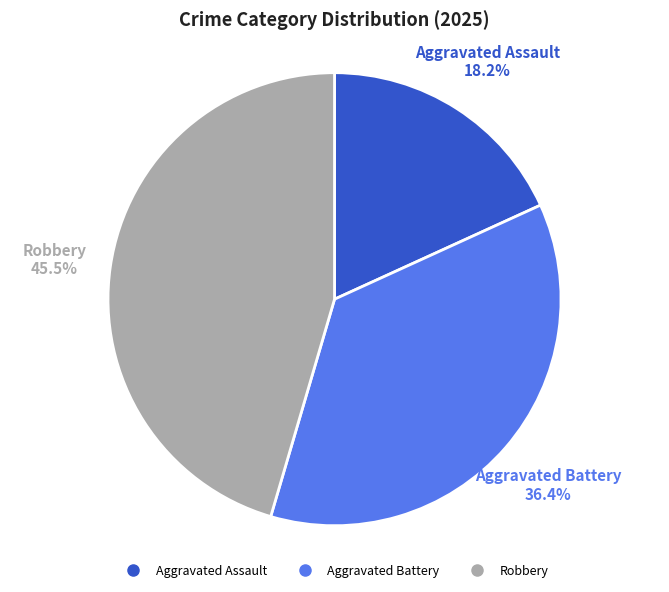

What percentage is NOT represented by Aggravated Assault?

81.8%